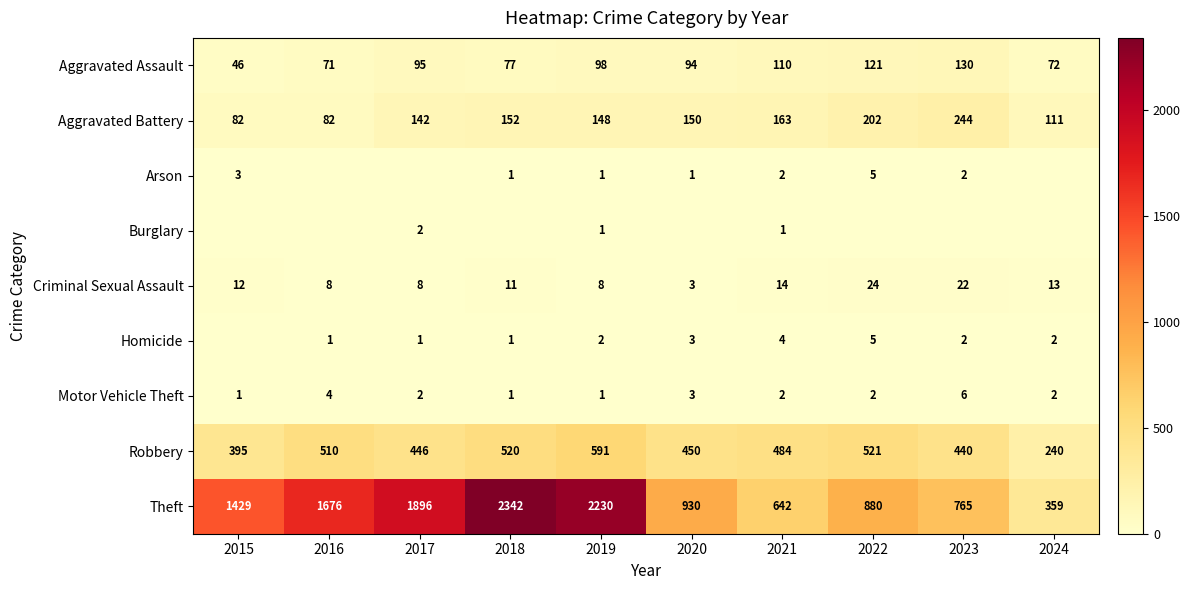

What is the difference between the maximum and second lowest values in the Aggravated Assault series?

59